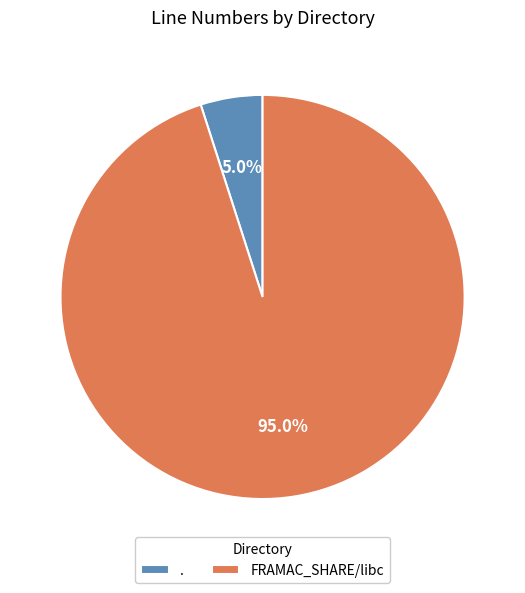

To the nearest percent, what is the combined percentage of FRAMAC_SHARE/libc and .?

100%